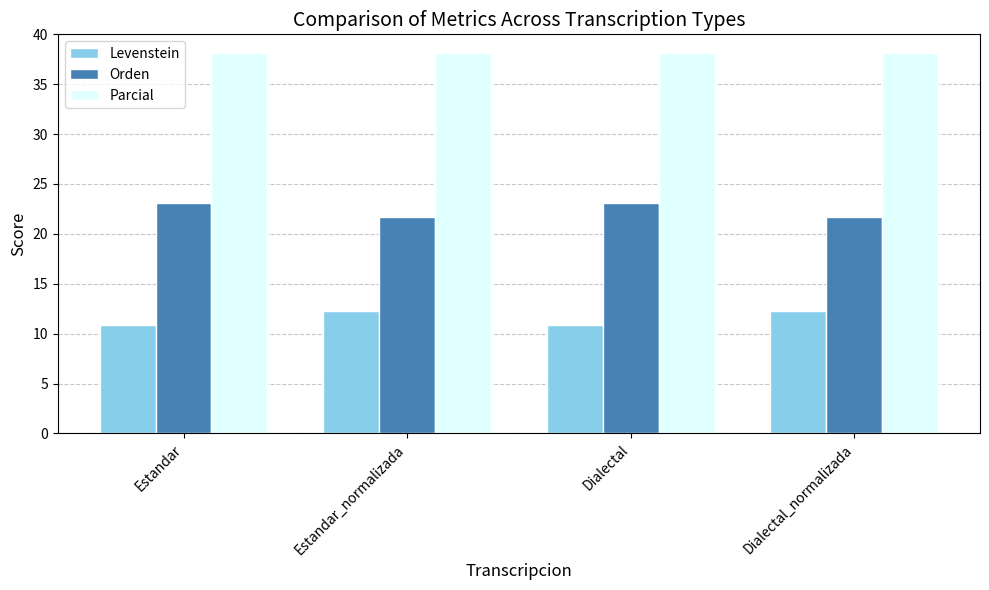

Rank the series at Dialectal from lowest to highest value.

Levenstein, Orden, Parcial